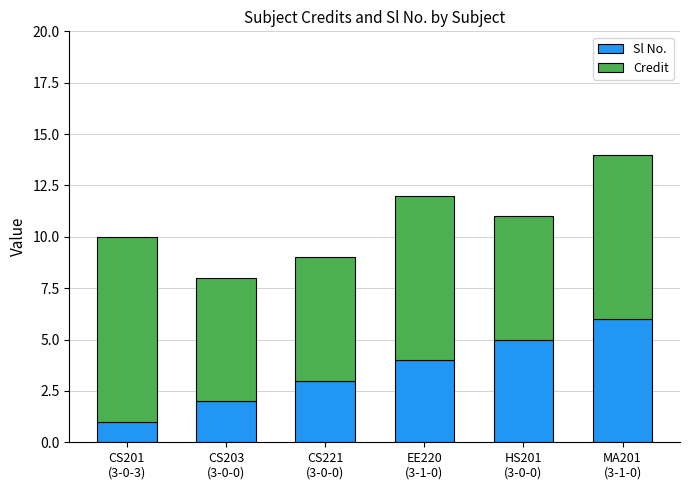

How many series are shown in this chart?

2